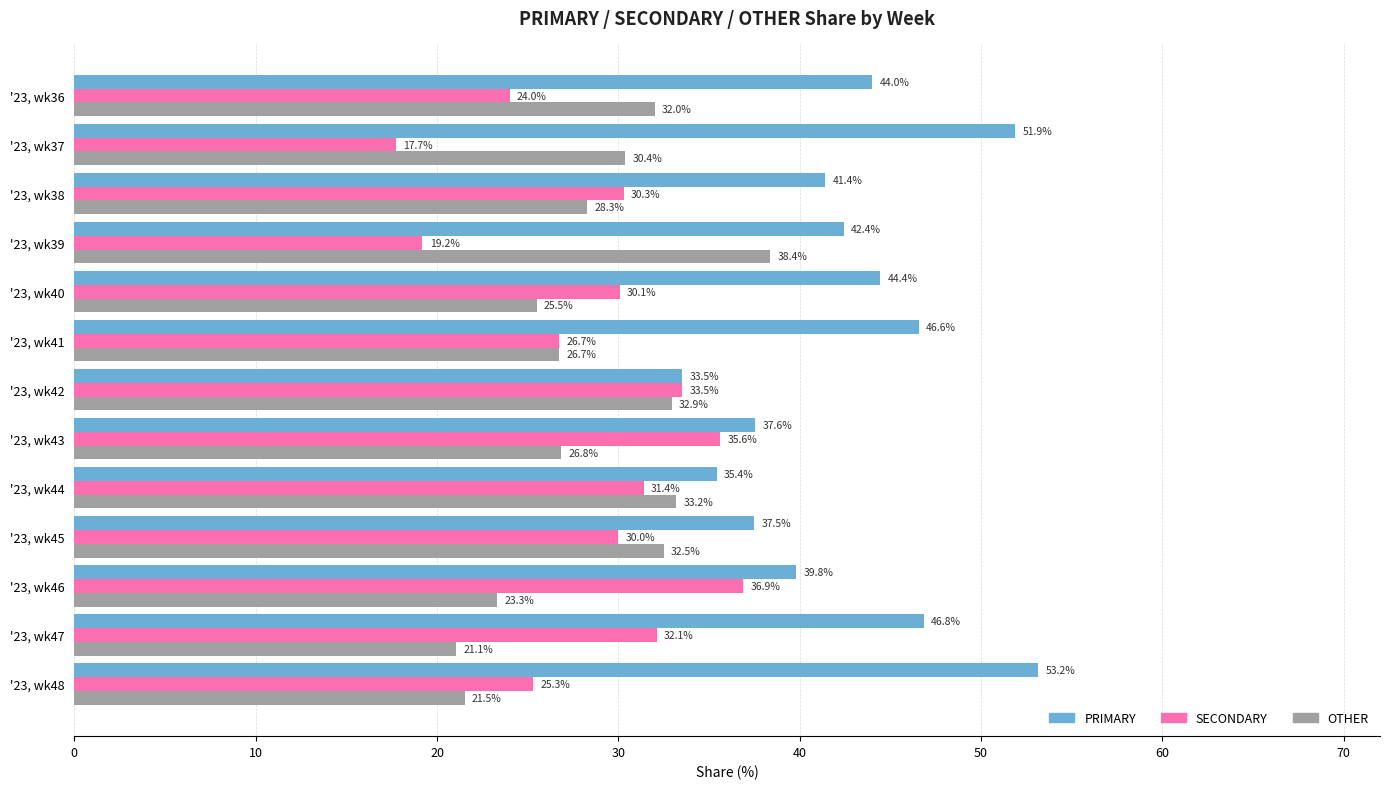

At how many categories does at least one series exceed 45?

4